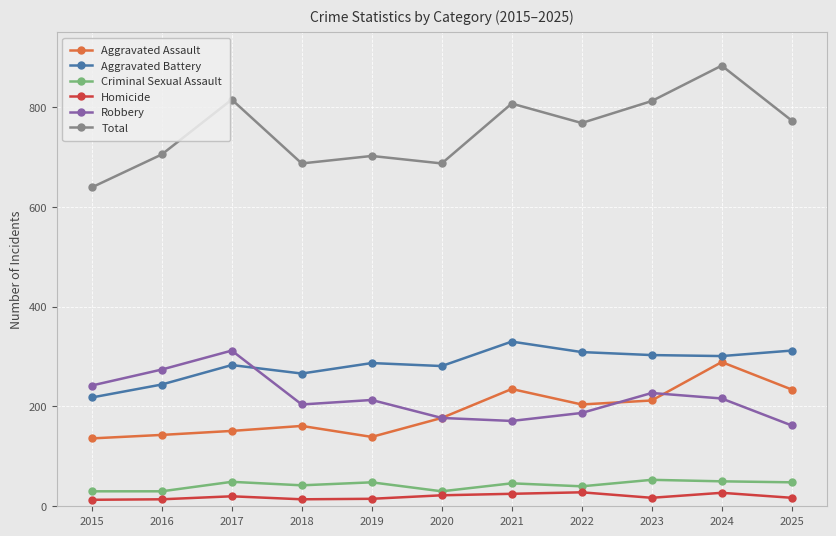

How many values in the Robbery series are below 213?

5